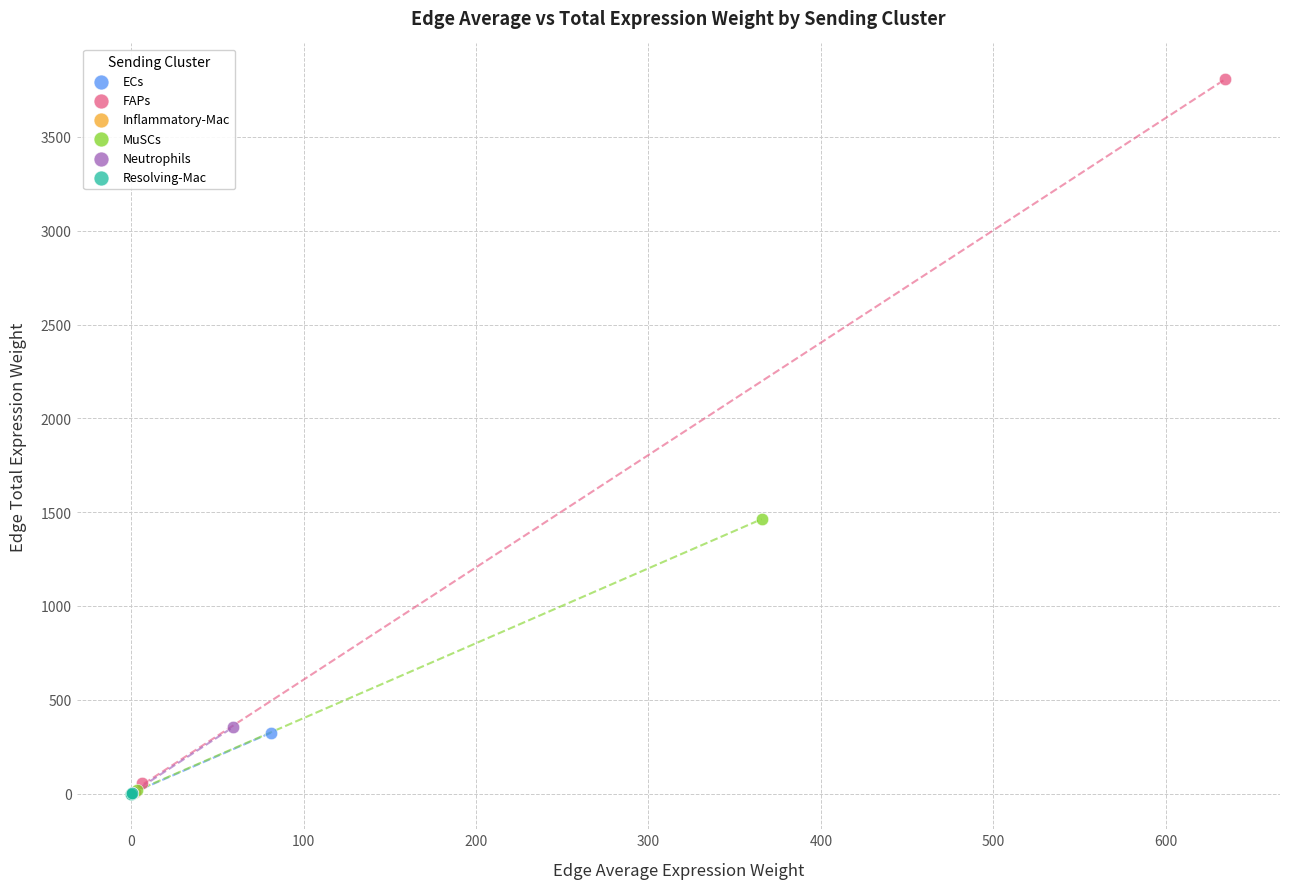

Which series has the widest spread of Y values?

FAPs